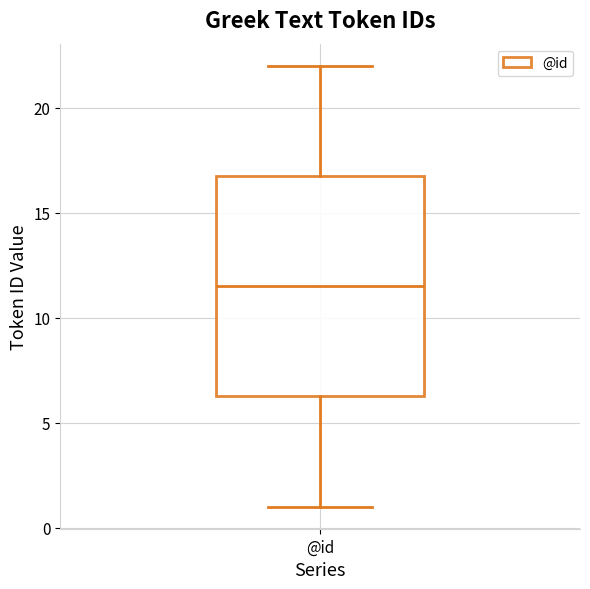

Where is the lower edge of the box for @id on the y-axis? The values are not printed on the chart, so give them approximately, as read against the axis.

6.5